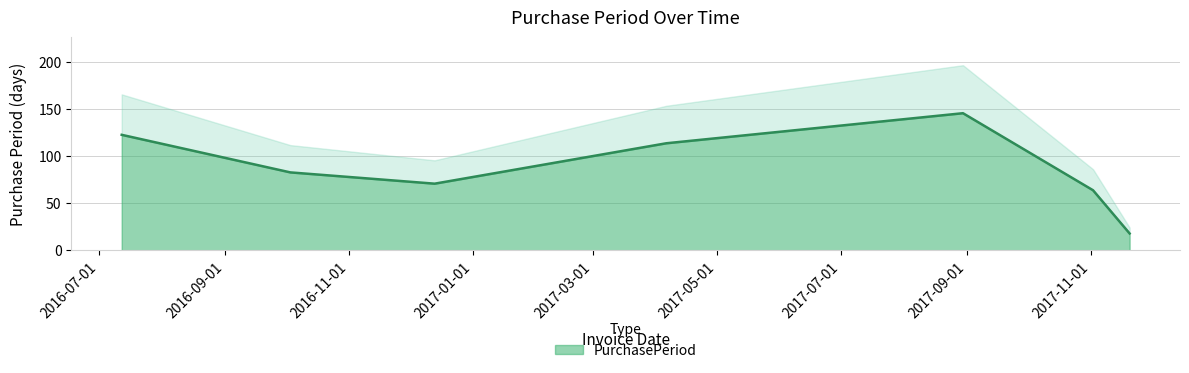

Reading left to right, list all the values displayed in this chart.

2016-07-12=123	2016-10-03=83	2016-12-13=71	2017-04-06=114	2017-08-30=146	2017-11-02=64	2017-11-20=18